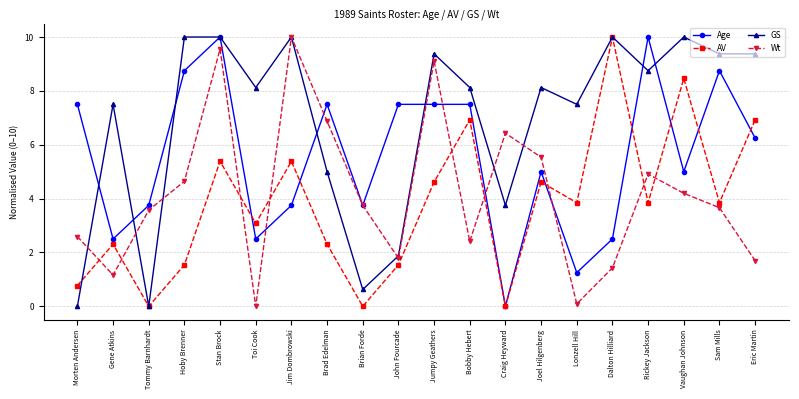

At which label does AV reach its peak?

Dalton Hilliard